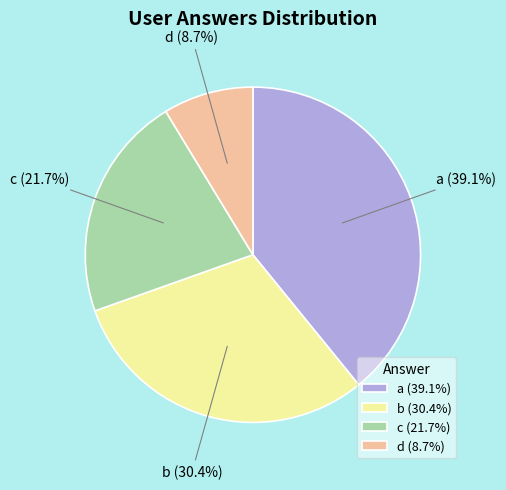

True or false: a accounts for 39% of the total.

True